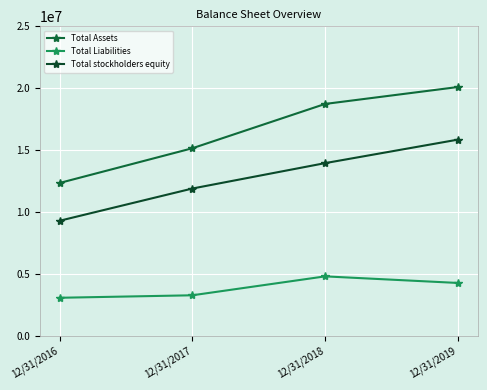

True or false: Total Liabilities has more than 1 interior local peaks.

False